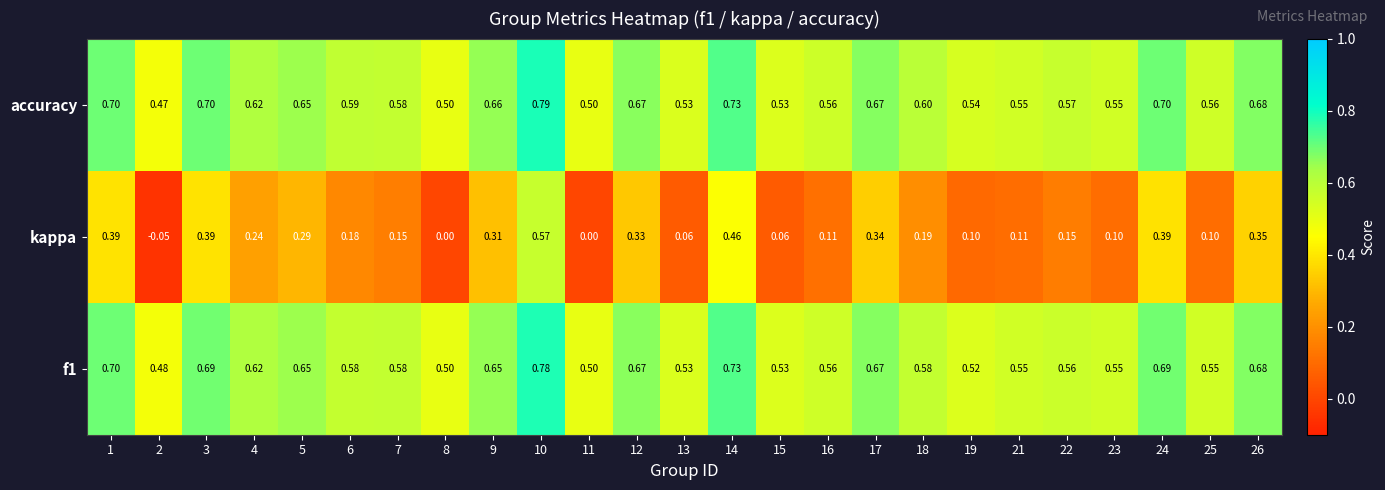

At how many categories does at least one series exceed 0?

25